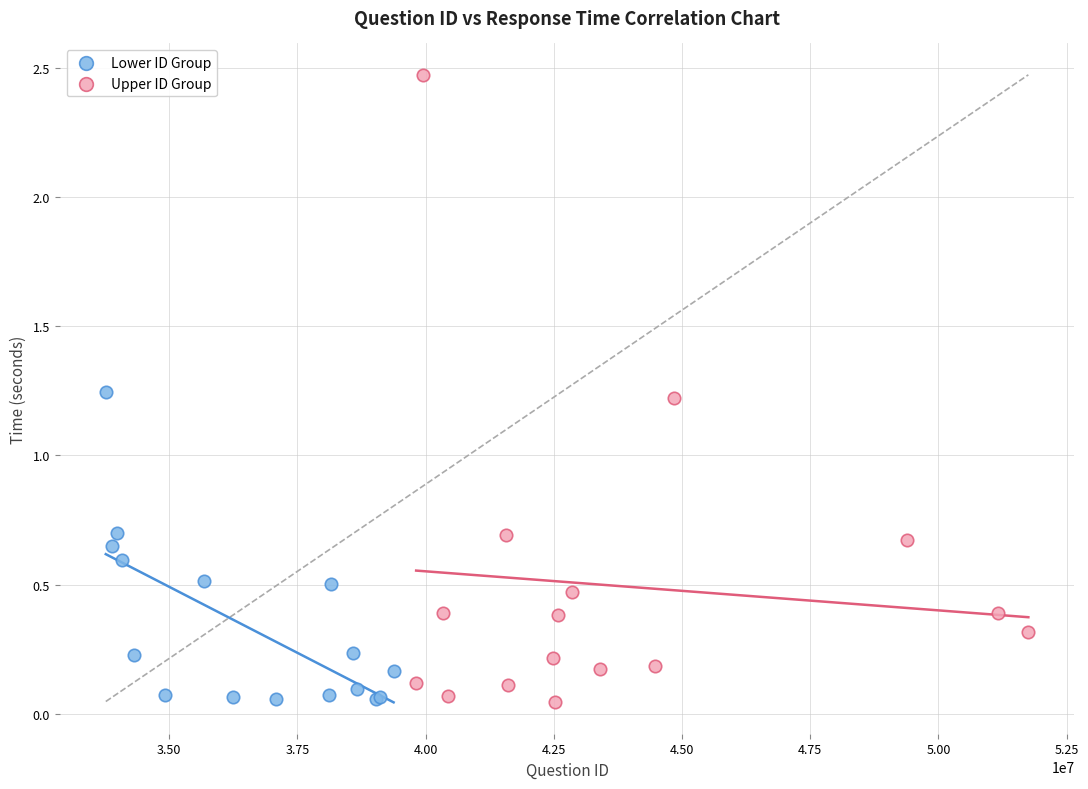

Which series has the widest spread of Y values?

Upper ID Group